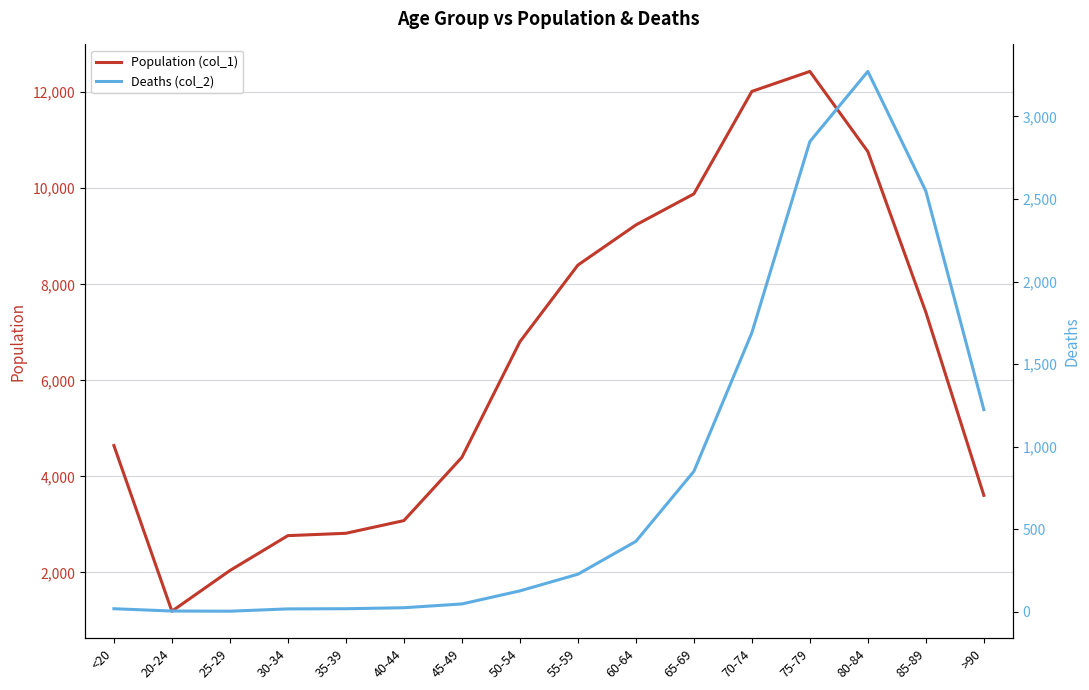

Read the Population (col_1) value at 70-74.

12018